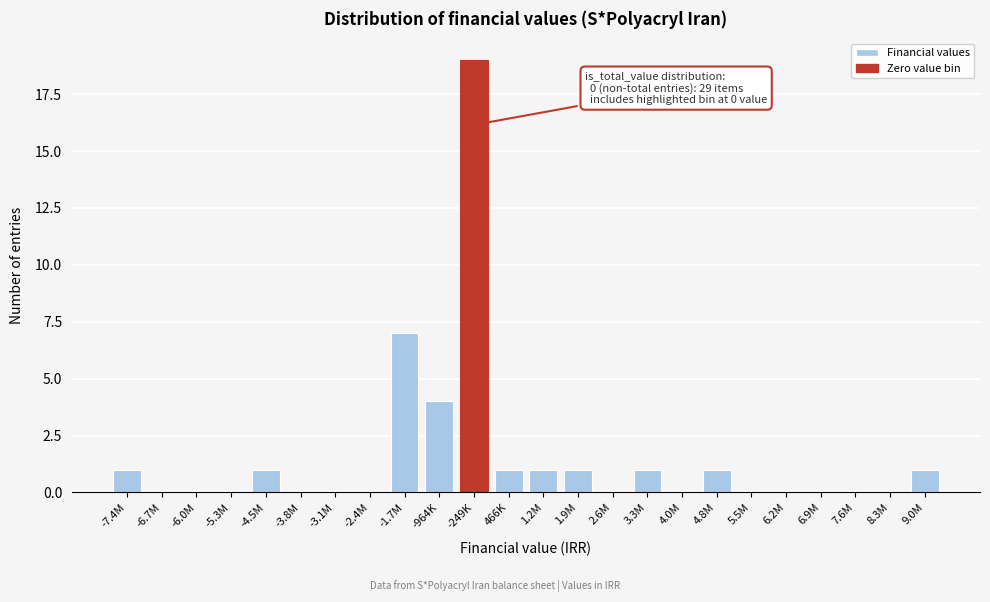

Reading right to left, list all the values displayed in this chart.

9.0M=1	8.3M=0	7.6M=0	6.9M=0	6.2M=0	5.5M=0	4.8M=1	4.0M=0	3.3M=1	2.6M=0	1.9M=1	1.2M=1	466K=1	-249K=19	-964K=4	-1.7M=7	-2.4M=0	-3.1M=0	-3.8M=0	-4.5M=1	-5.3M=0	-6.0M=0	-6.7M=0	-7.4M=1